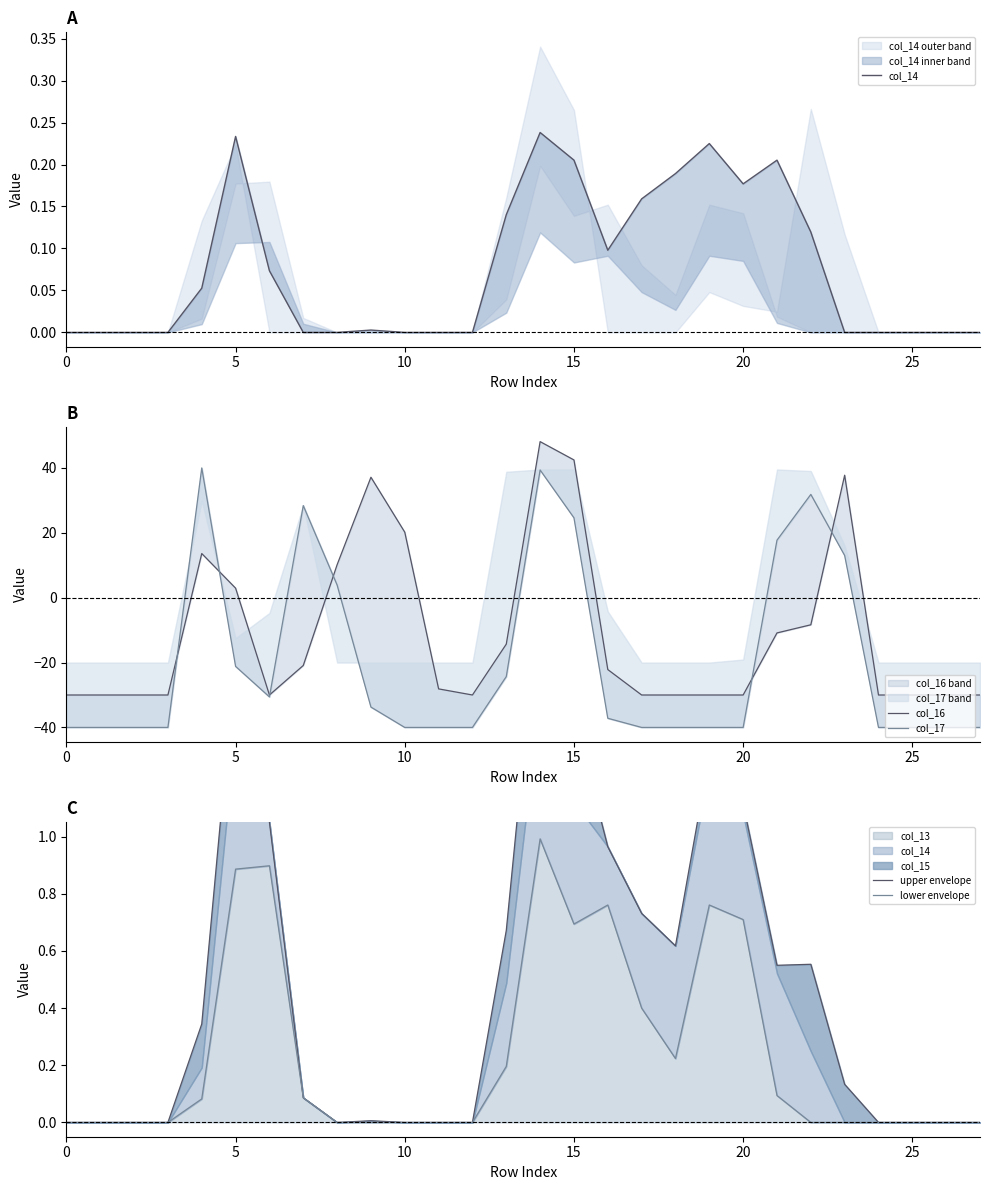

What is the label of the 2nd point from the right?

26